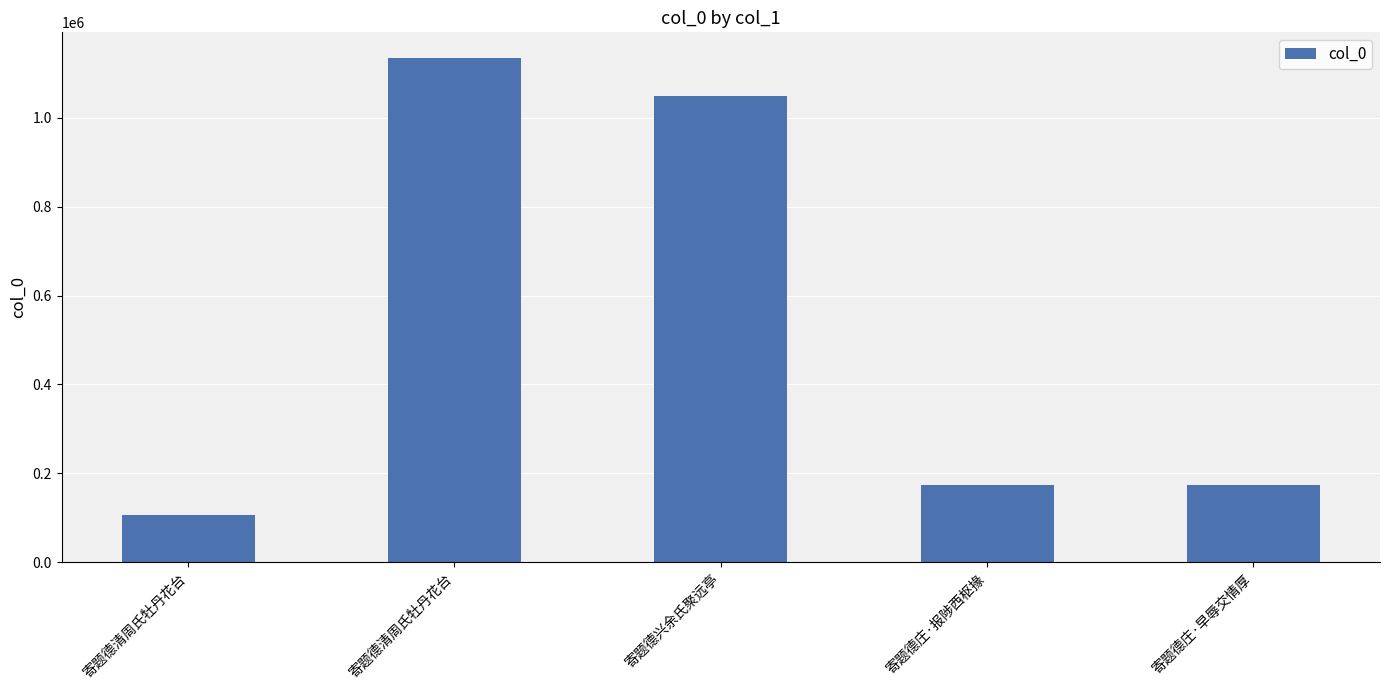

Rank the categories by value from highest to lowest.

寄题德清周氏牡丹花台, 寄题德兴余氏聚远亭, 寄题德庄·报陟西枢掾, 寄题德庄·早辱交情厚, 寄题德清周氏牡丹花台